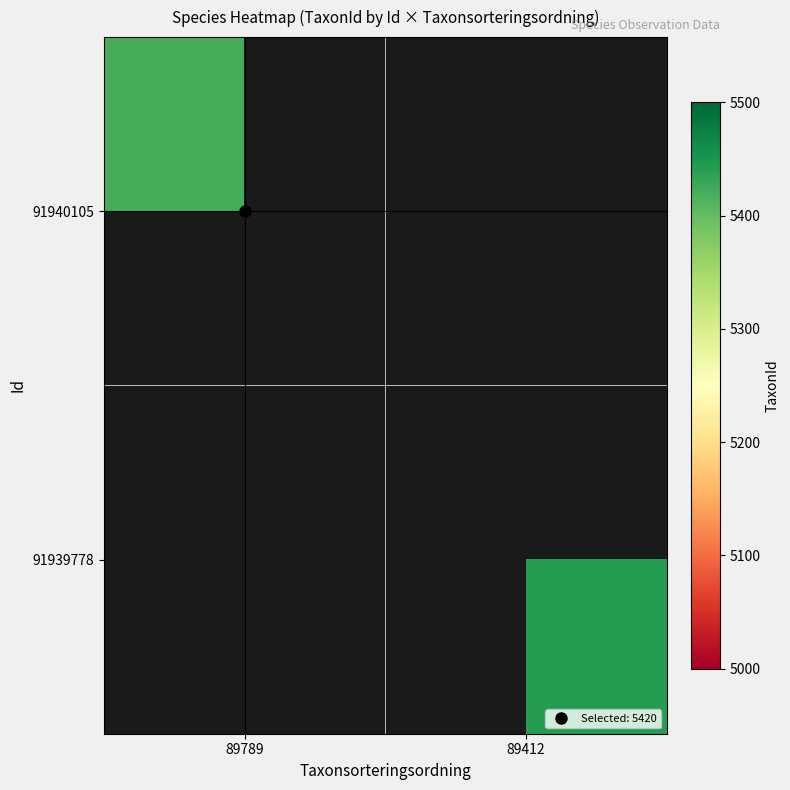

Rank the categories by 91939778 value from lowest to highest.

89789, 89412